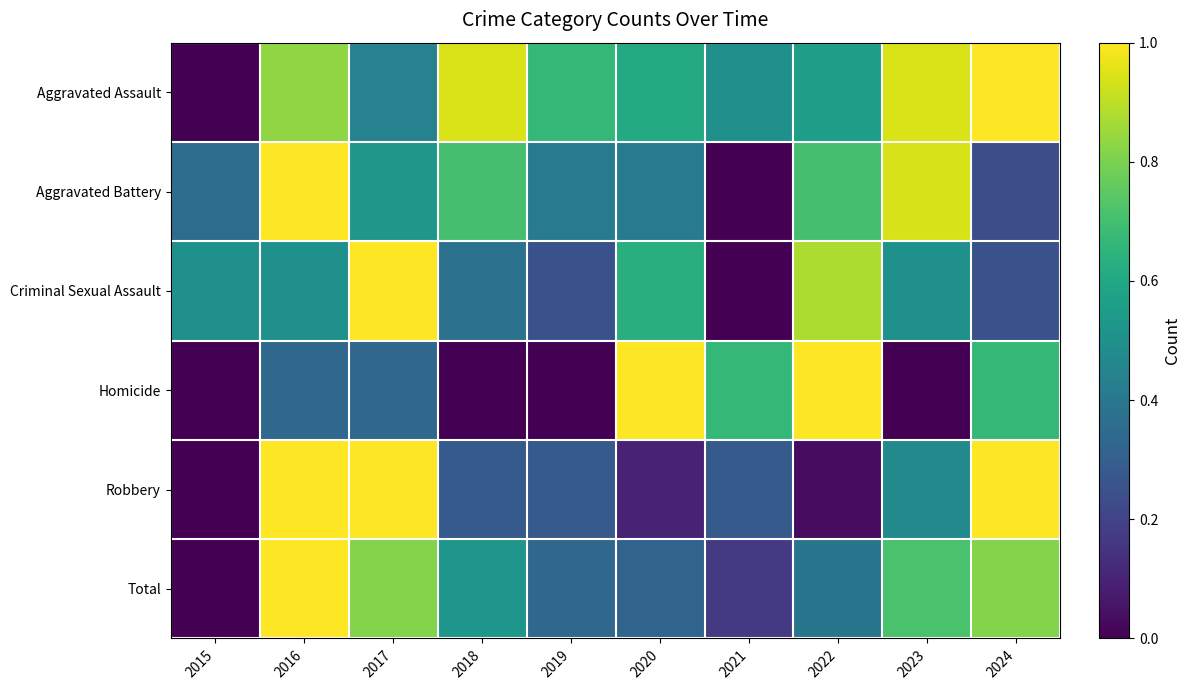

Which series has the largest total across all categories?

Aggravated Assault